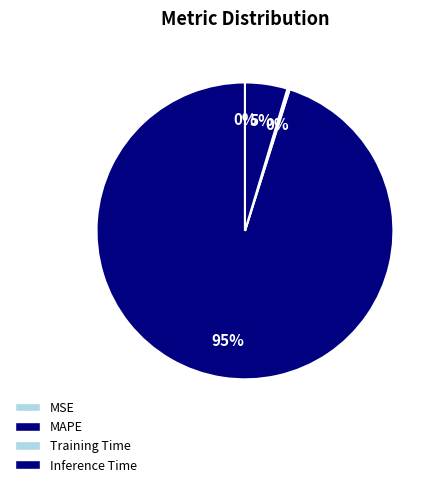

Combined, do MSE and Training Time account for over 50%?

No